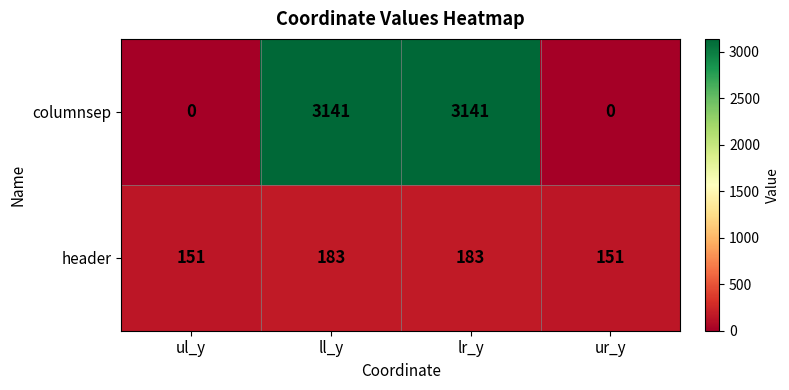

Which series has the largest range (max minus min)?

columnsep